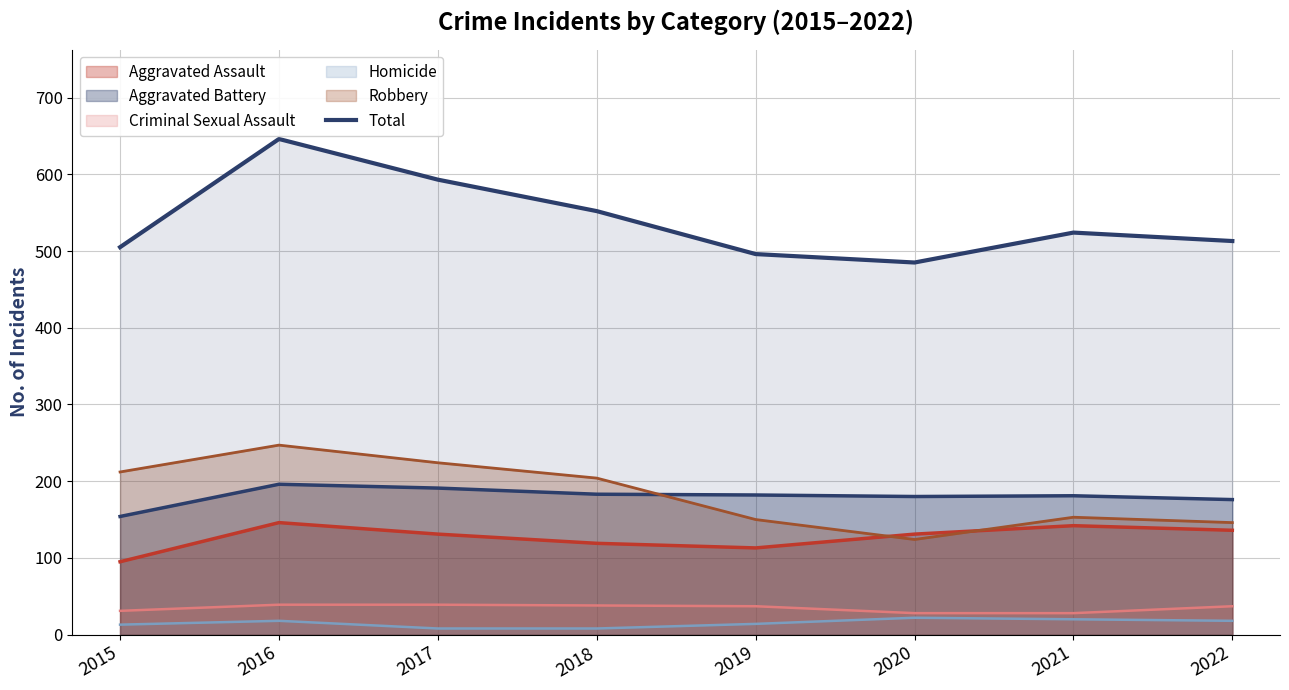

What is the difference between the second highest and minimum values?

108